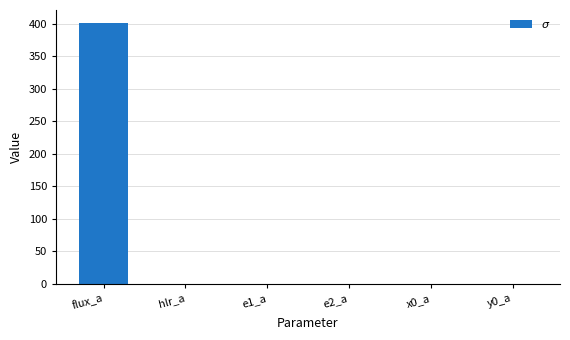

Does the chart contain stacked bars?

No